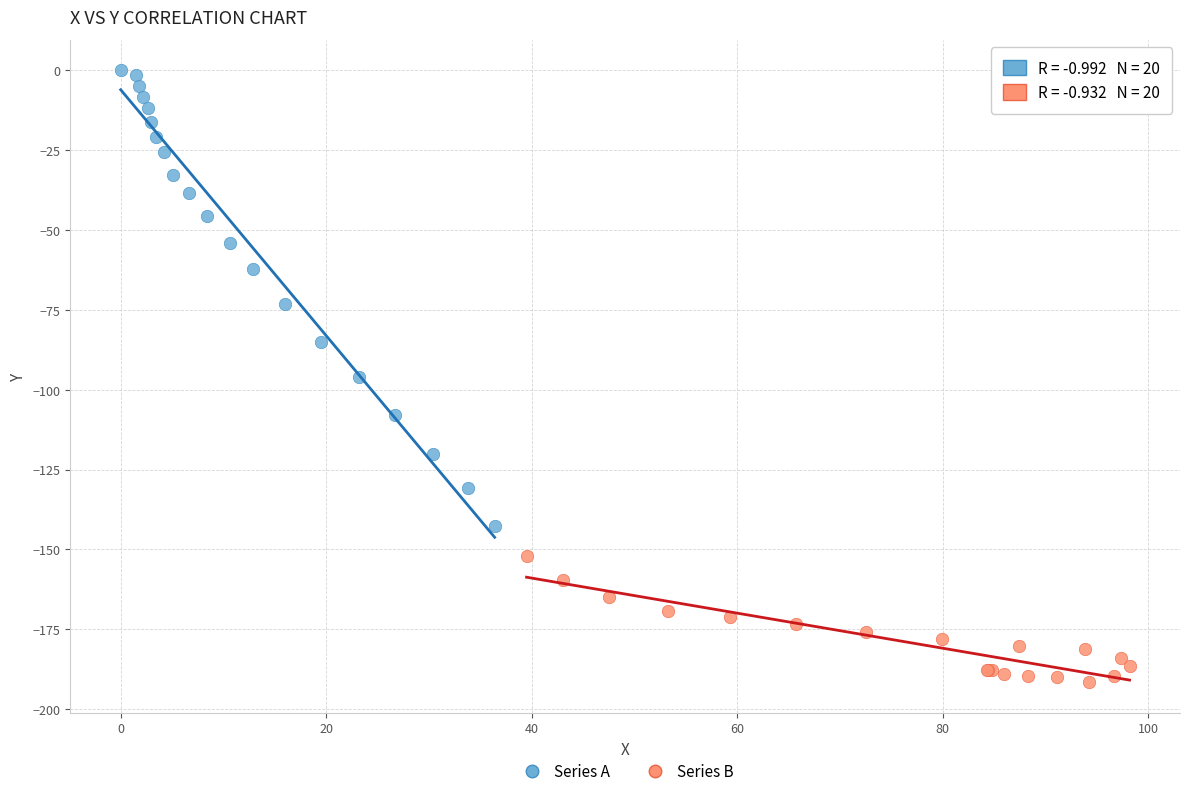

Which series contains the lowest Y value?

Series B